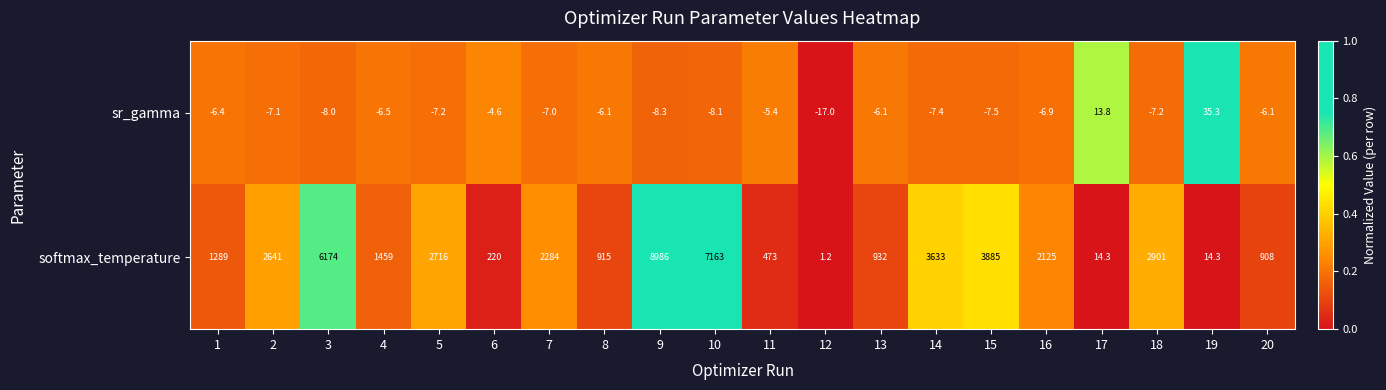

What is the total value across all series at 18?

2893.8